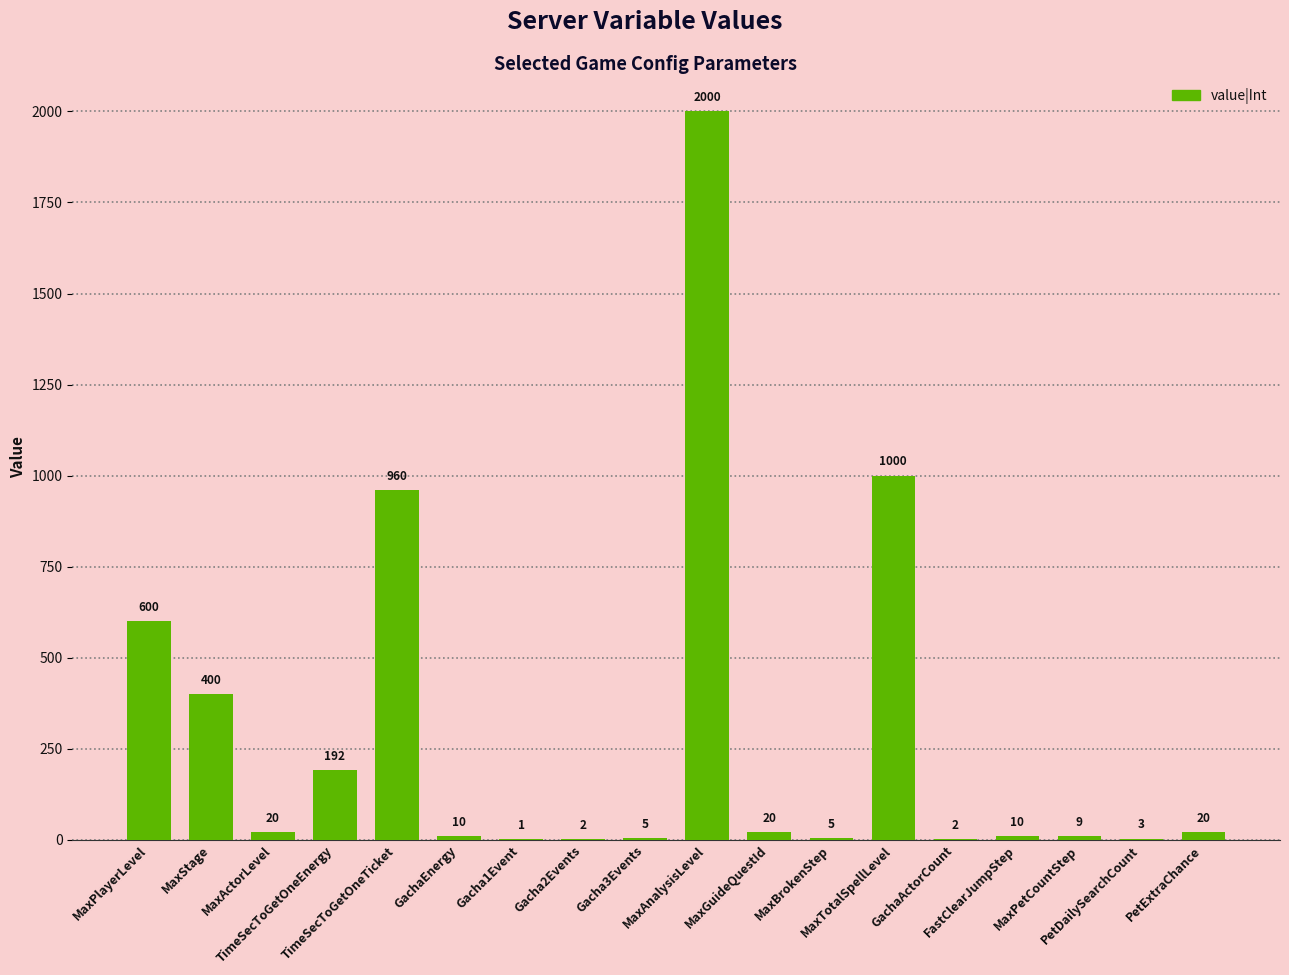

What is the sum of all values?

5259